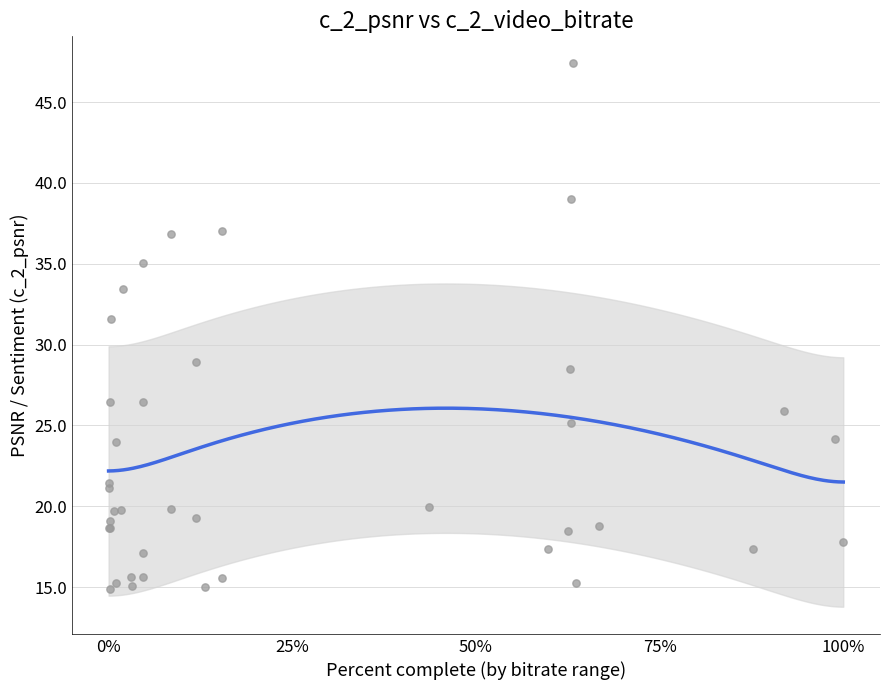

What Y value in the scatter plot is closest to 31?

31.6